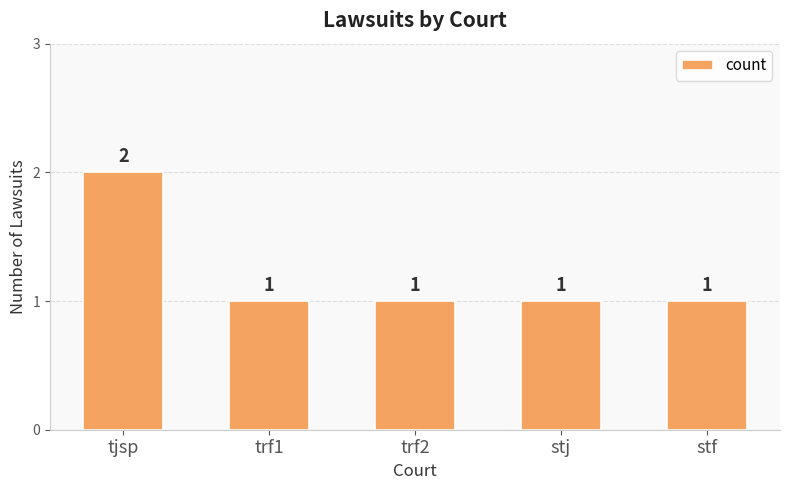

Count the values in the range 1 to 2.

5